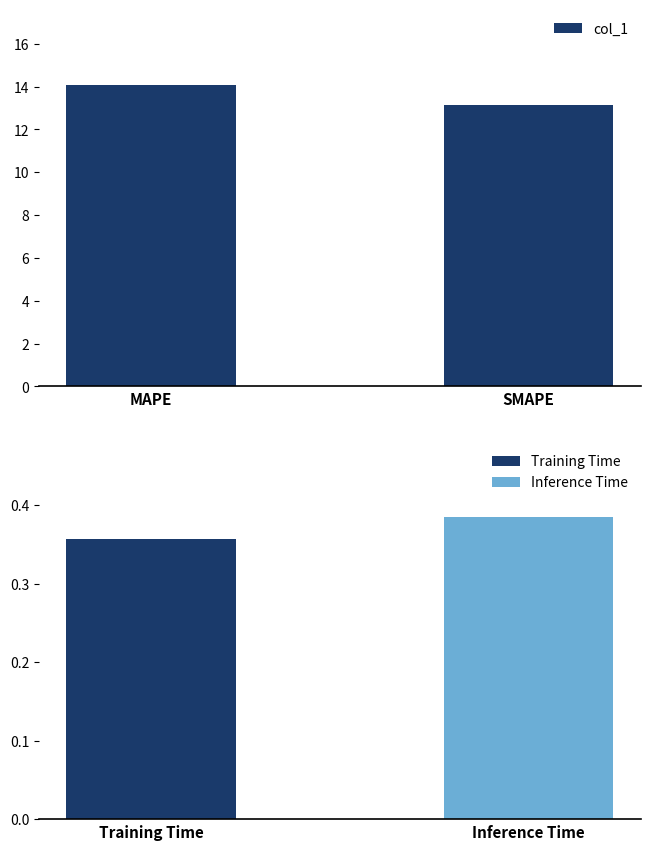

What is the label of the 2nd bar from the right?

MAPE